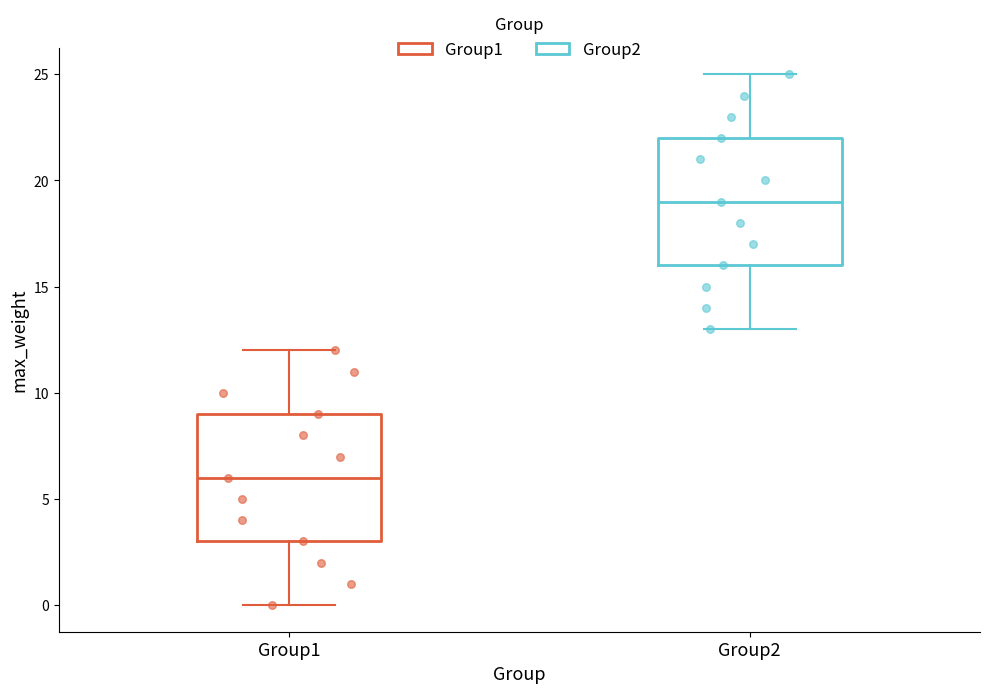

Reading left to right, transcribe this box plot: for each box, give where its median line is, the range the box spans, and where its two whiskers end, as read against the y-axis. The values are not printed on the chart, so give them approximately, as read against the axis.

Group1: median 6, box 3 to 9, whiskers 0 to 12
Group2: median 19, box 16 to 22, whiskers 13 to 25